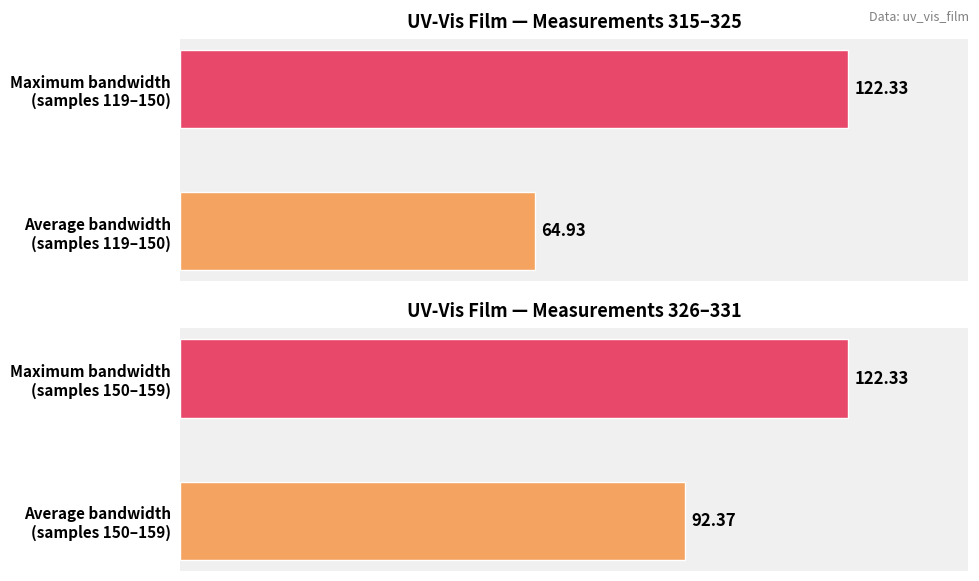

The Exciton Bandwidth (Group 2) series shows 92.4 at Average bandwidth (samples 150–159). True or false?

True